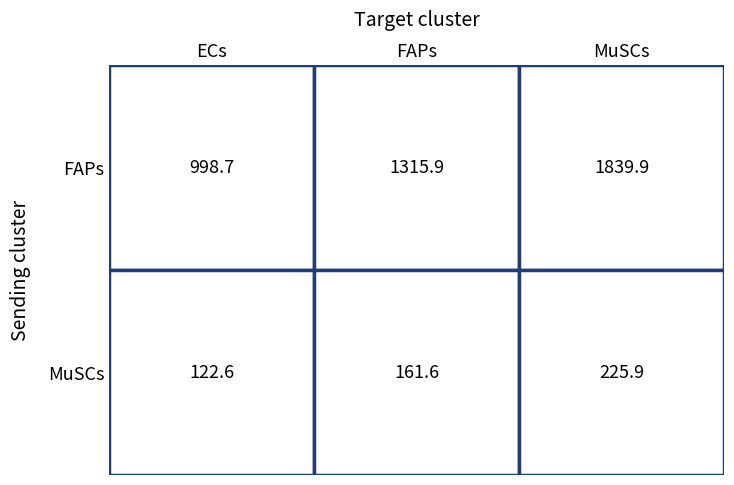

Rank the series by their average value, from highest to lowest.

FAPs, MuSCs